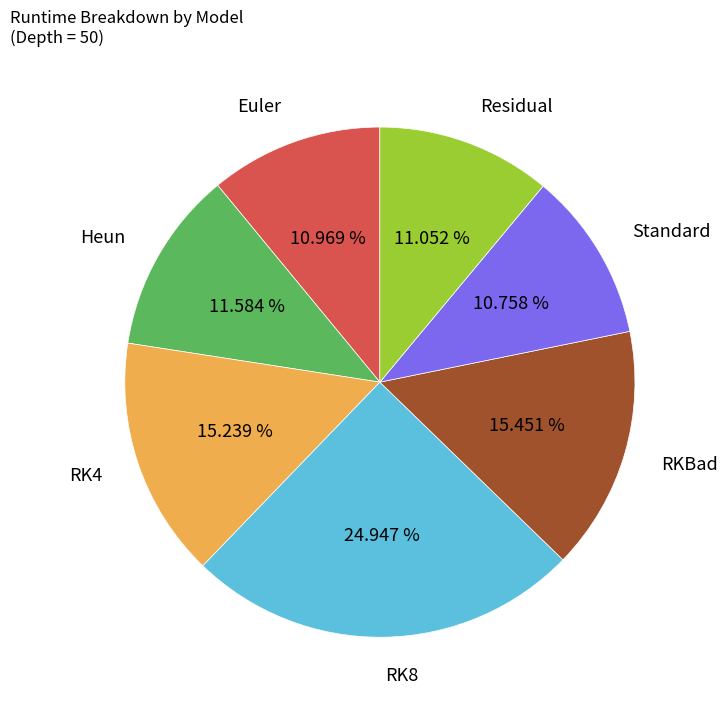

To the nearest percent, what is the difference between the Residual and RK4 slice percentages?

4%